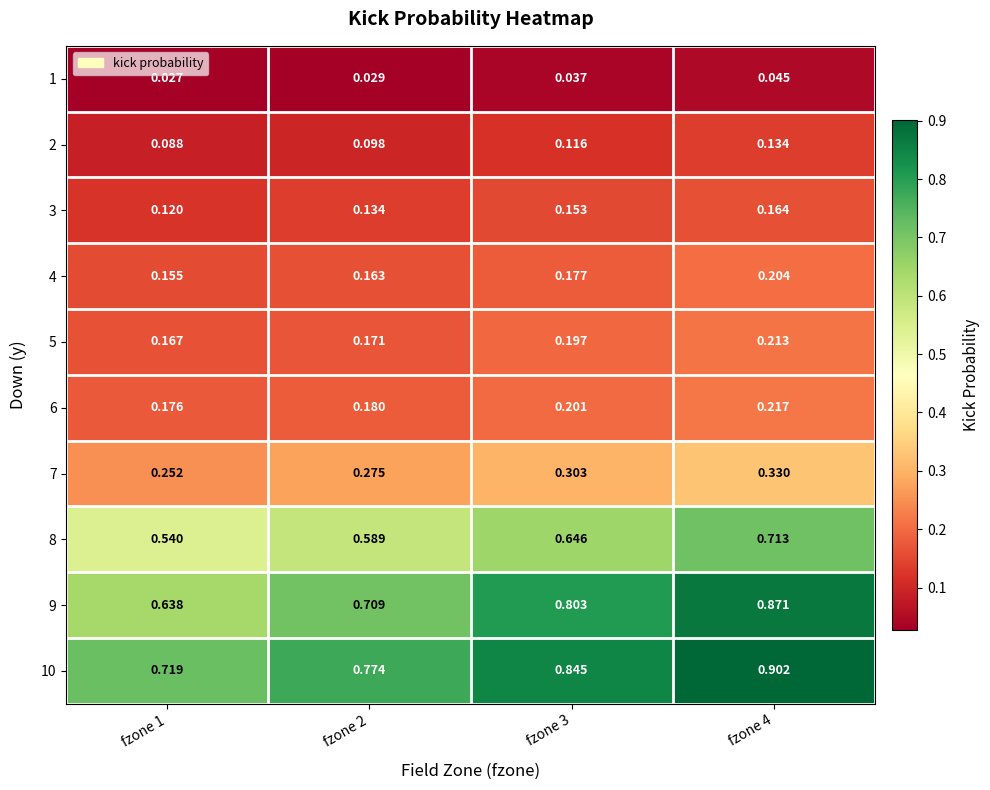

What is the total value across all series at fzone 4?

3.8